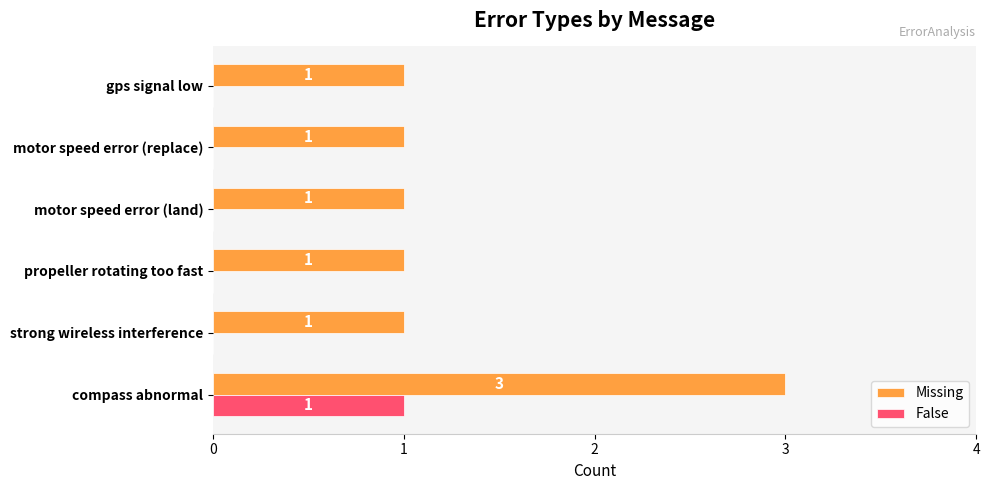

The value of False at motor speed error (land) is 0. True or false?

True